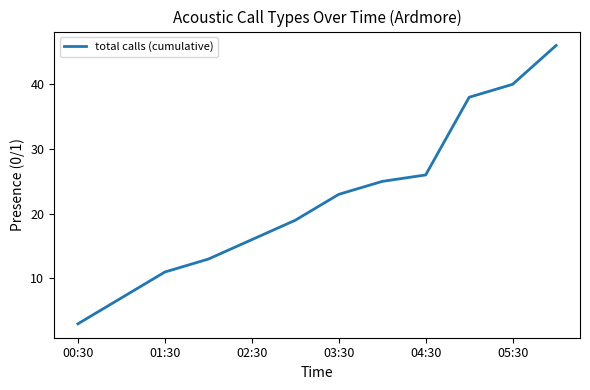

What is the difference between the maximum and minimum values?

43